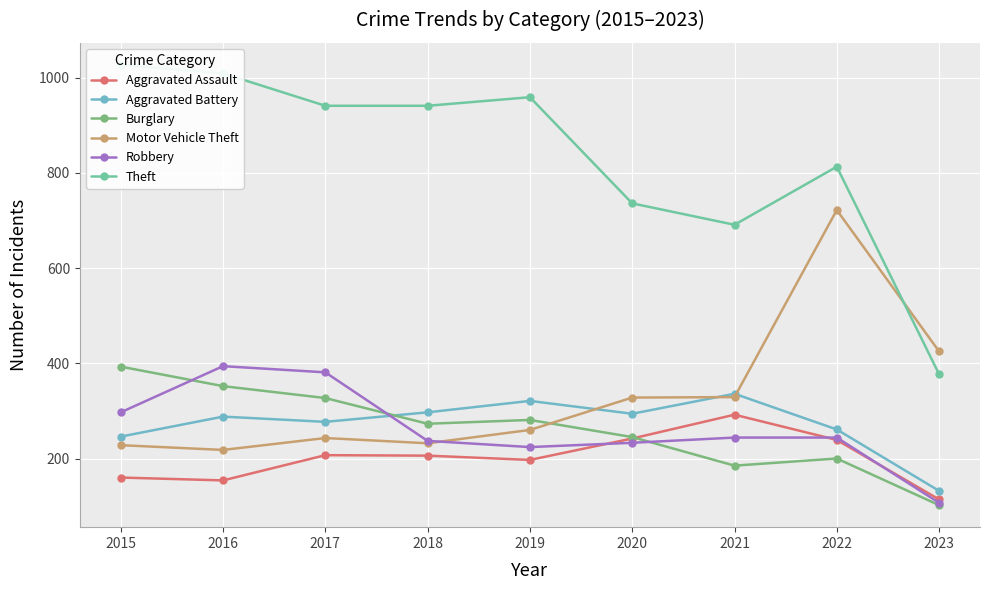

What is the greatest value displayed?

1027